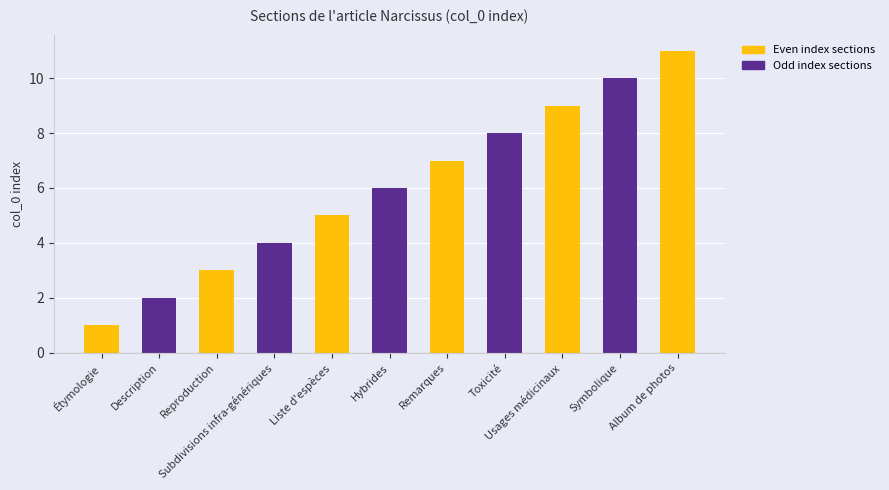

What is the sum of the values at Toxicité and Reproduction?

11